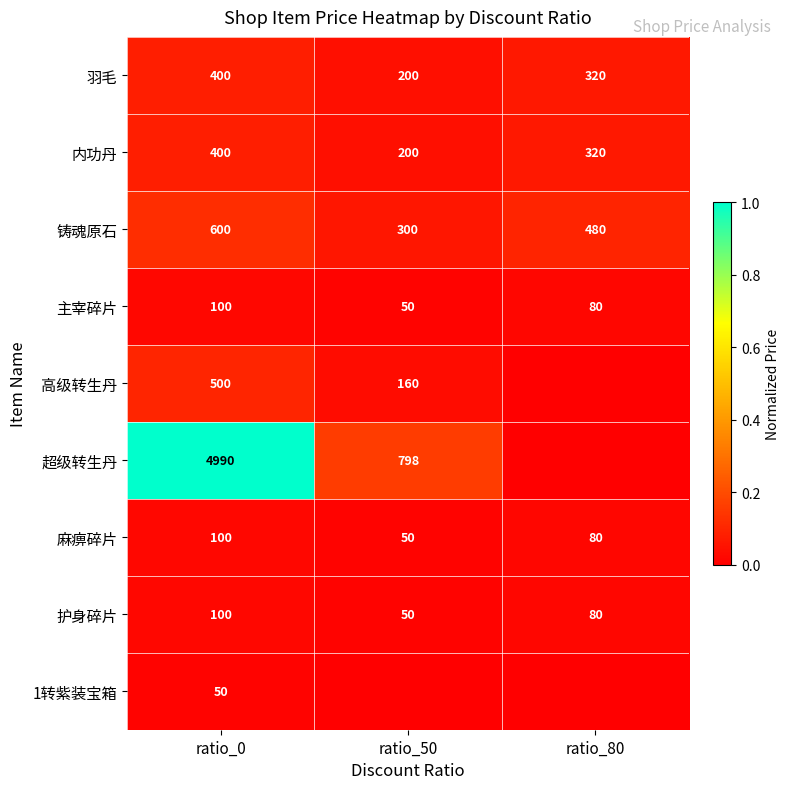

What is the difference between the maximum and minimum values in the 麻痹碎片 series?

50